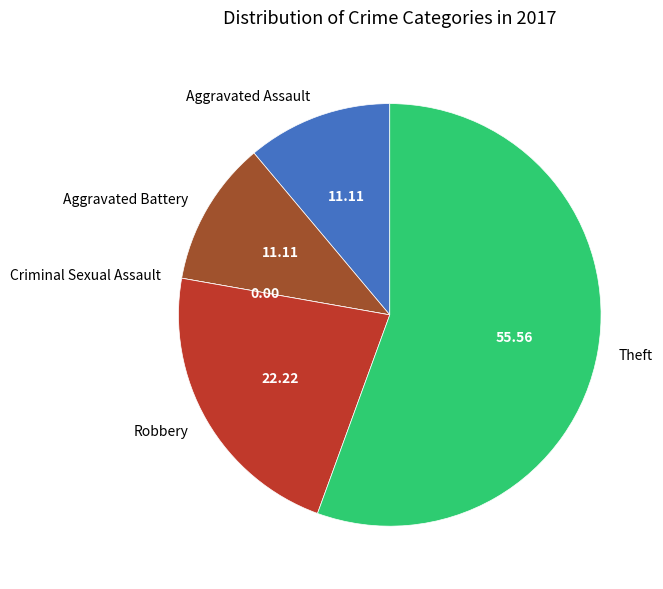

Approximately how many times larger is the value at Theft compared to Robbery?

2.5